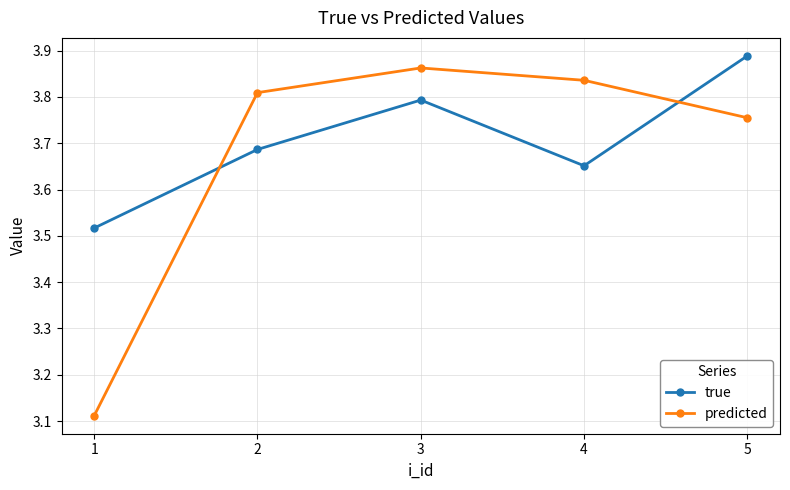

What is the difference between the maximum and minimum values in the true series?

0.4